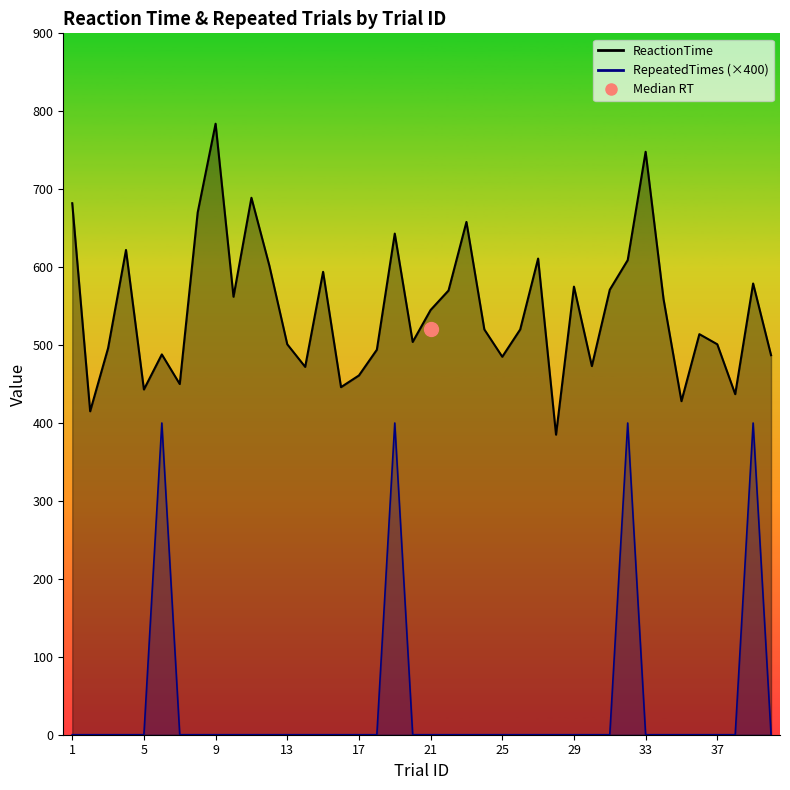

What is the maximum value for ReactionTime?

784